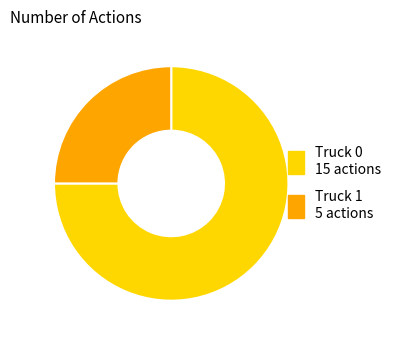

True or false: Truck 0 accounts for 62% of the total.

False